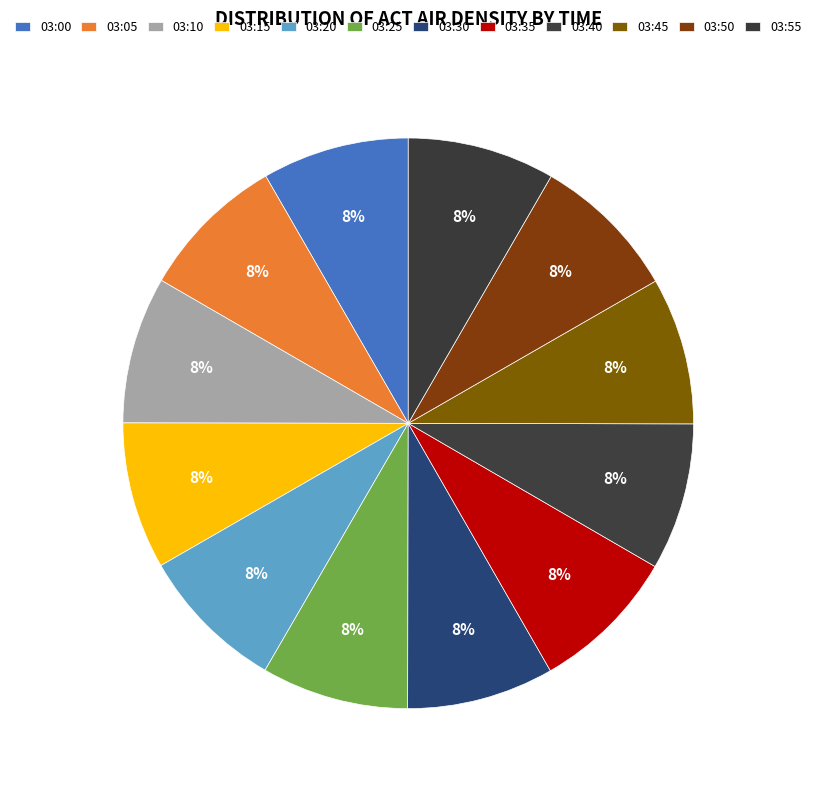

How many slices are in this pie chart?

12